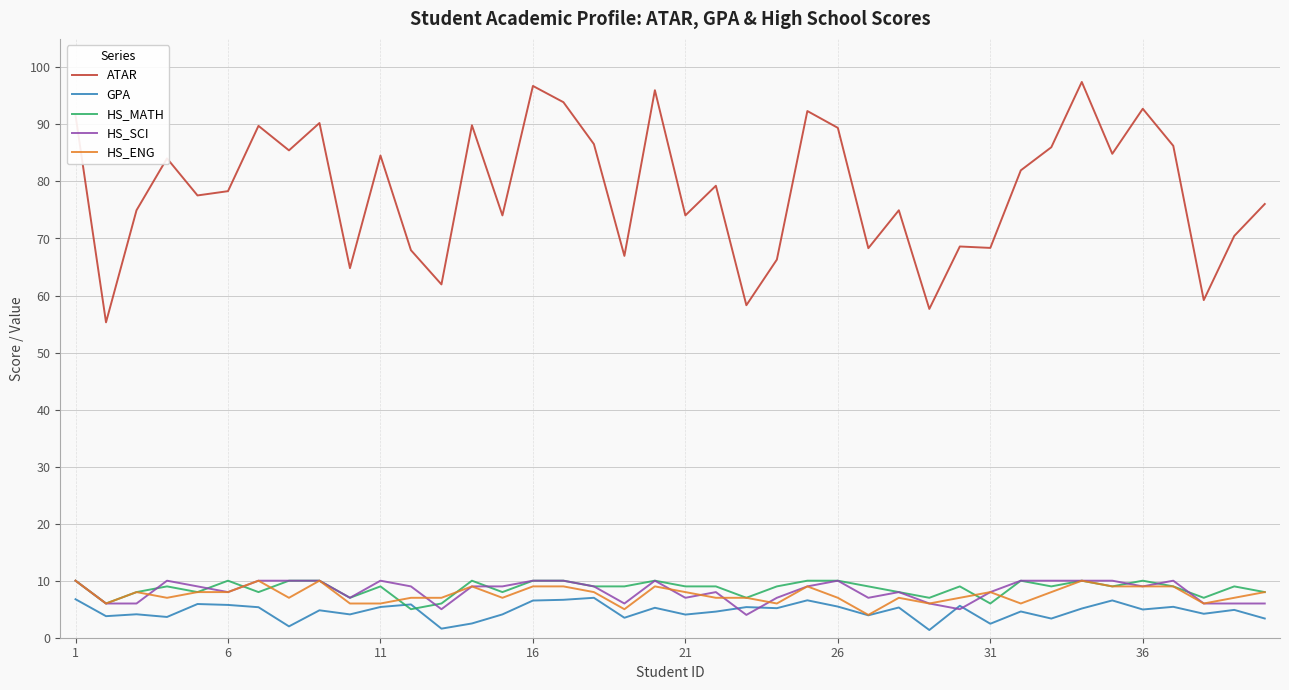

What is the difference between the maximum and second lowest values in the HS_SCI series?

5.0